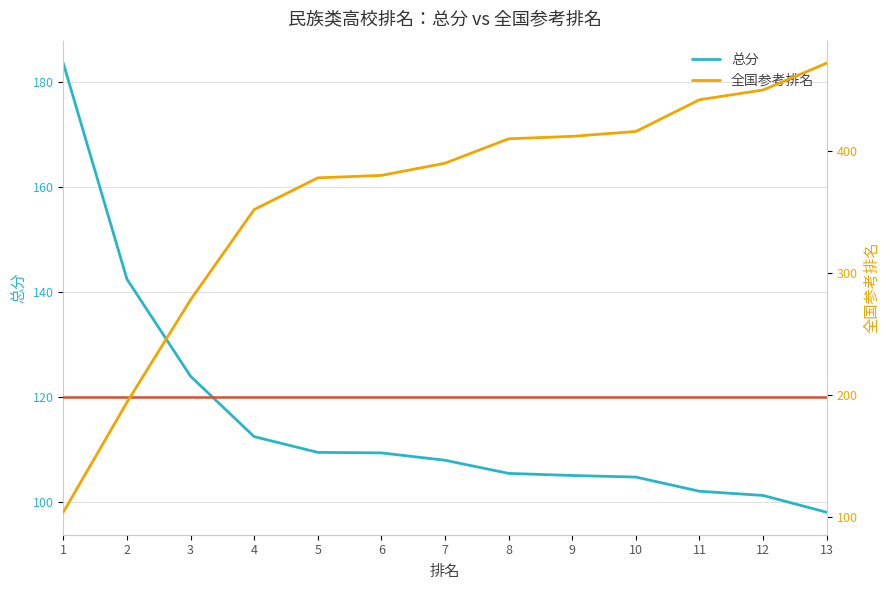

List the labels in order of 总分 value, smallest first.

13, 12, 11, 10, 9, 8, 7, 6, 5, 4, 3, 2, 1